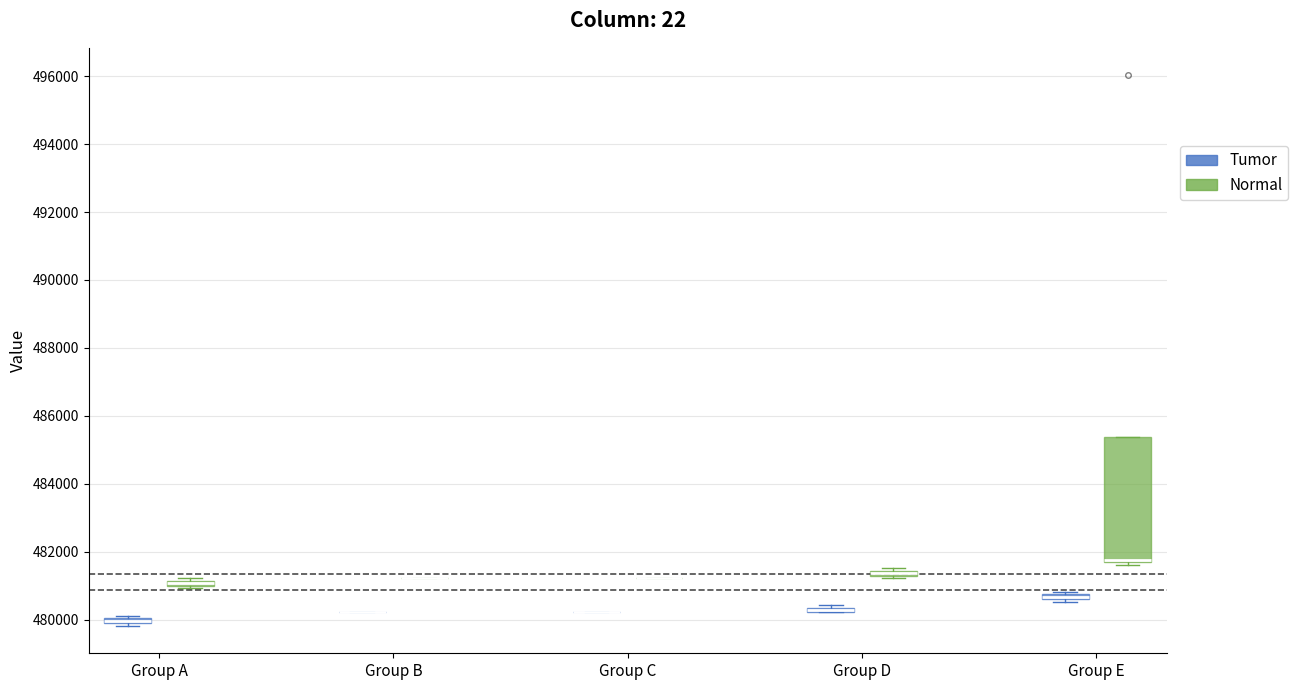

Which box is the tallest, from its lower edge to its upper edge?

Group E (Normal)